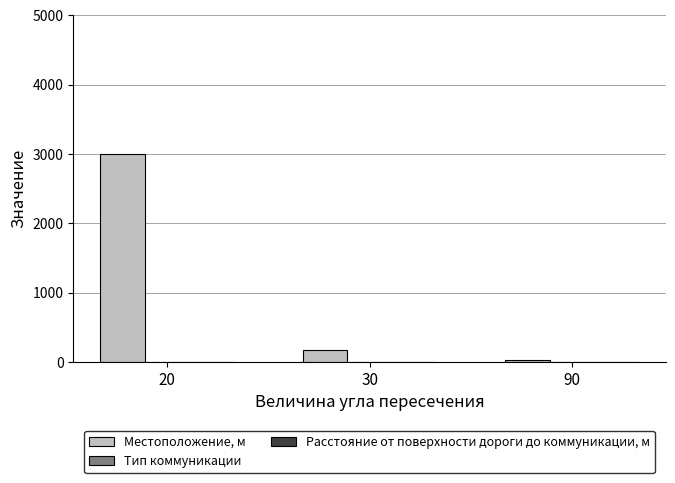

The value of Местоположение, м at 20 is 5381. True or false?

False